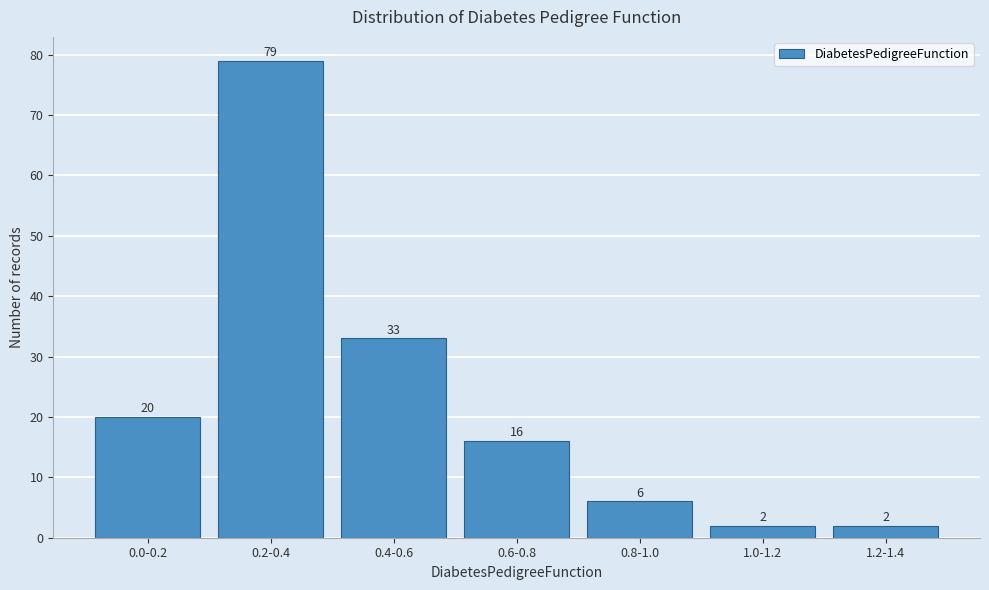

Reading left to right, what are all the values shown in this chart?

0.0-0.2=20	0.2-0.4=79	0.4-0.6=33	0.6-0.8=16	0.8-1.0=6	1.0-1.2=2	1.2-1.4=2